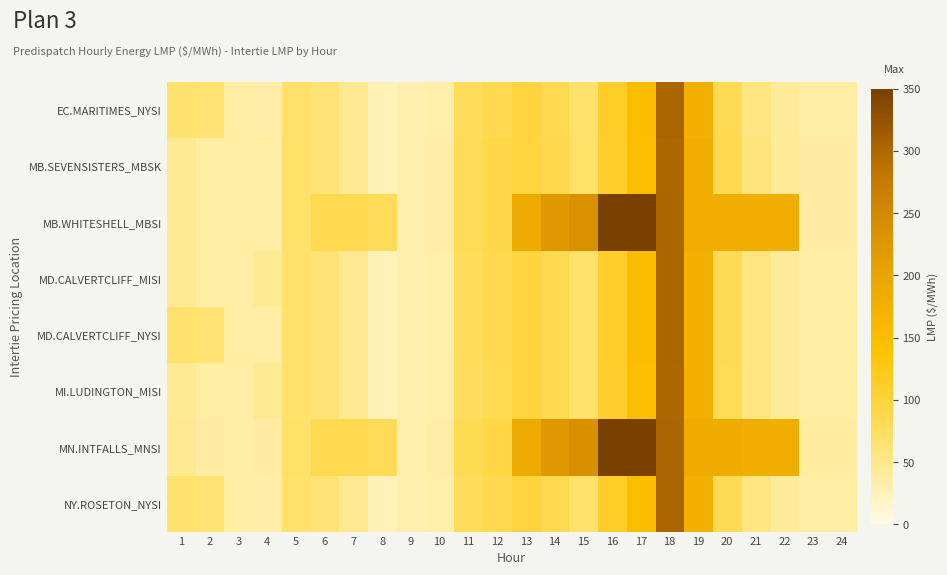

List the series in order of their peak value, lowest first.

MB.SEVENSISTERS_MBSK, MI.LUDINGTON_MISI, MD.CALVERTCLIFF_MISI, MD.CALVERTCLIFF_NYSI, EC.MARITIMES_NYSI, NY.ROSETON_NYSI, MB.WHITESHELL_MBSI, MN.INTFALLS_MNSI